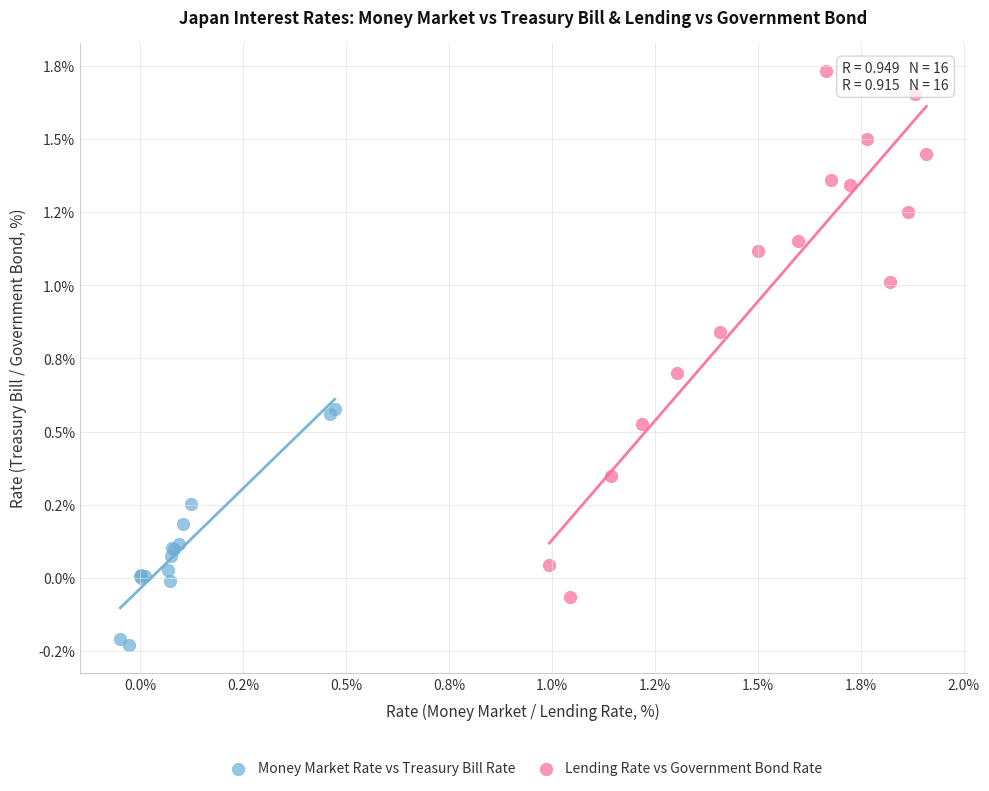

Which series reaches the maximum Y coordinate?

Lending Rate vs Government Bond Rate